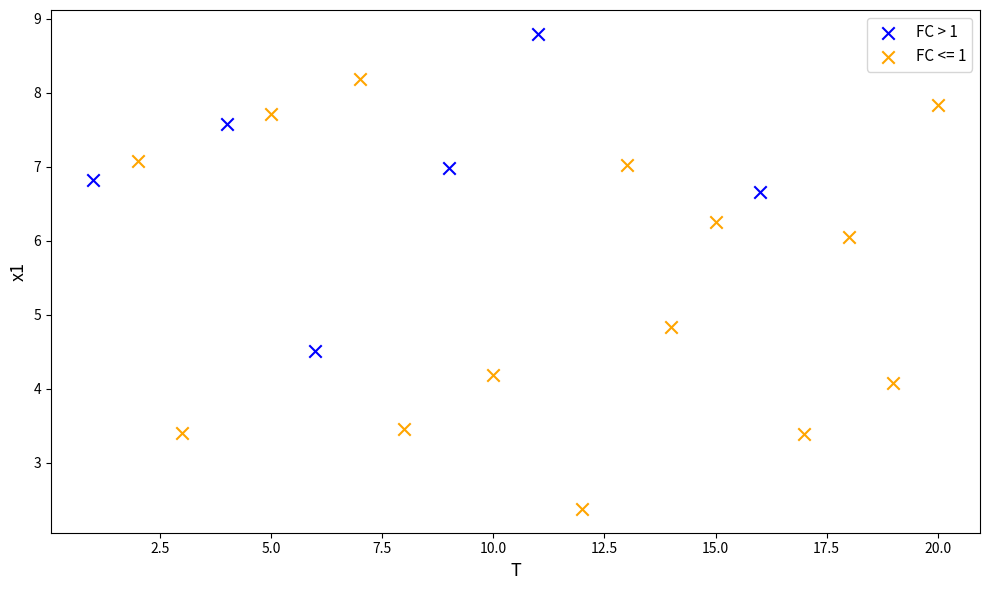

Which series reaches the minimum Y coordinate?

FC <= 1